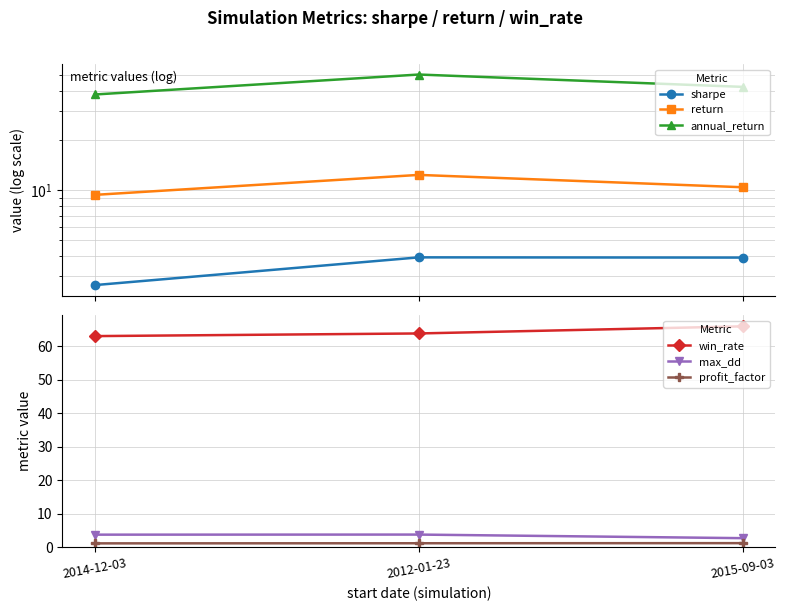

The win_rate series shows 66.0 at 2015-09-03. True or false?

True